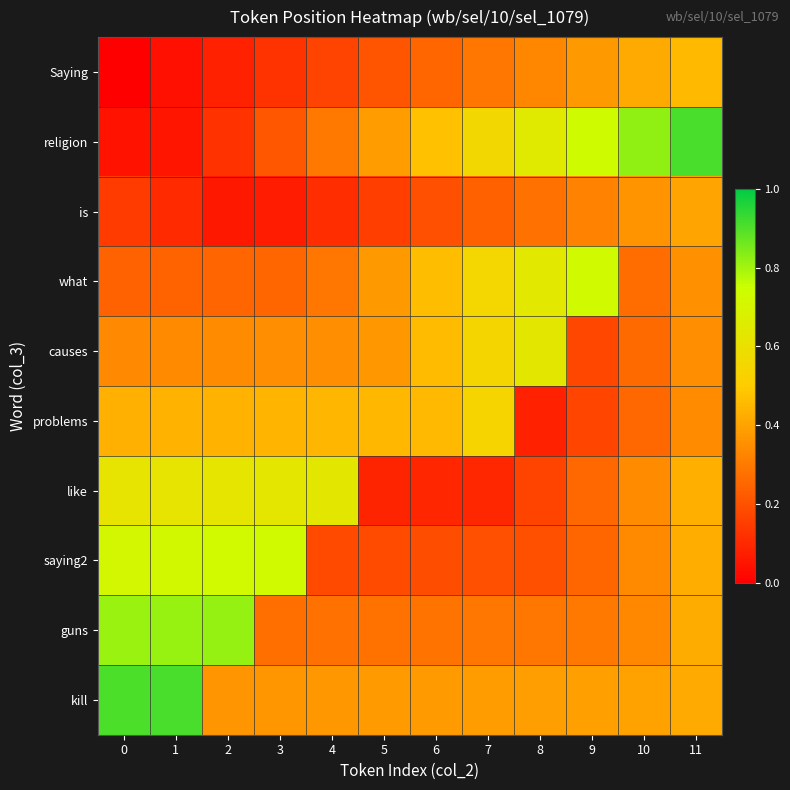

What is the difference between the highest and lowest values at 8?

0.6